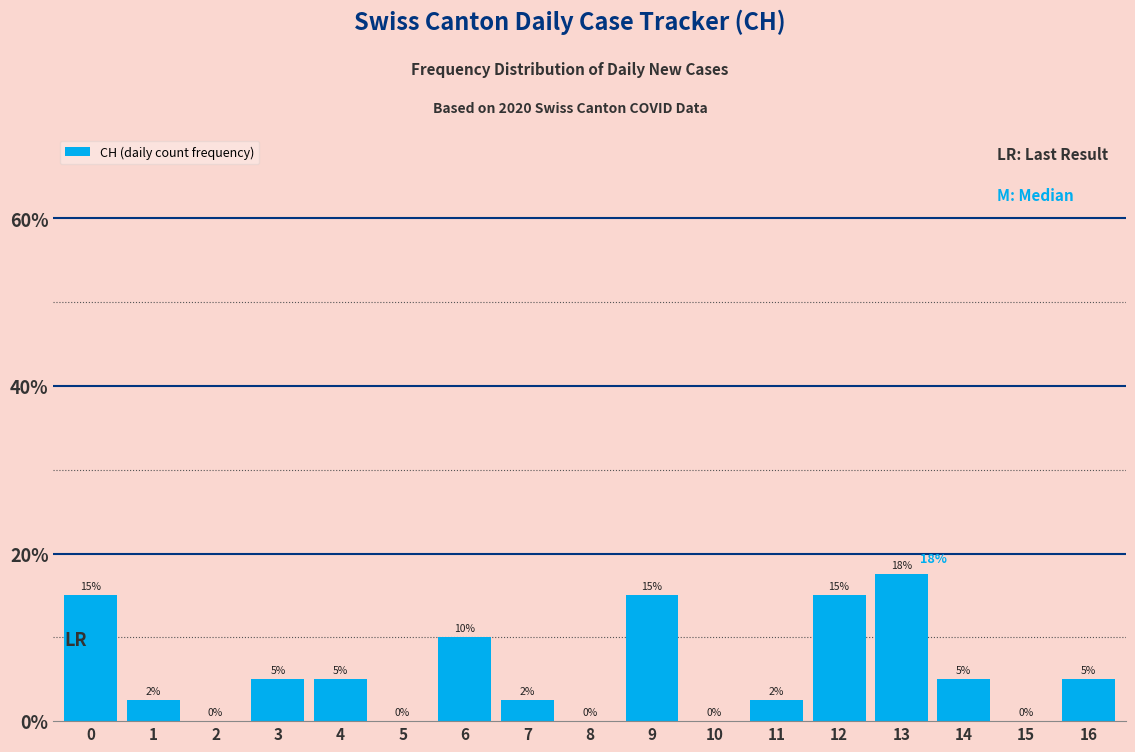

The chart shows a value of 0.0 at 8. True or false?

True